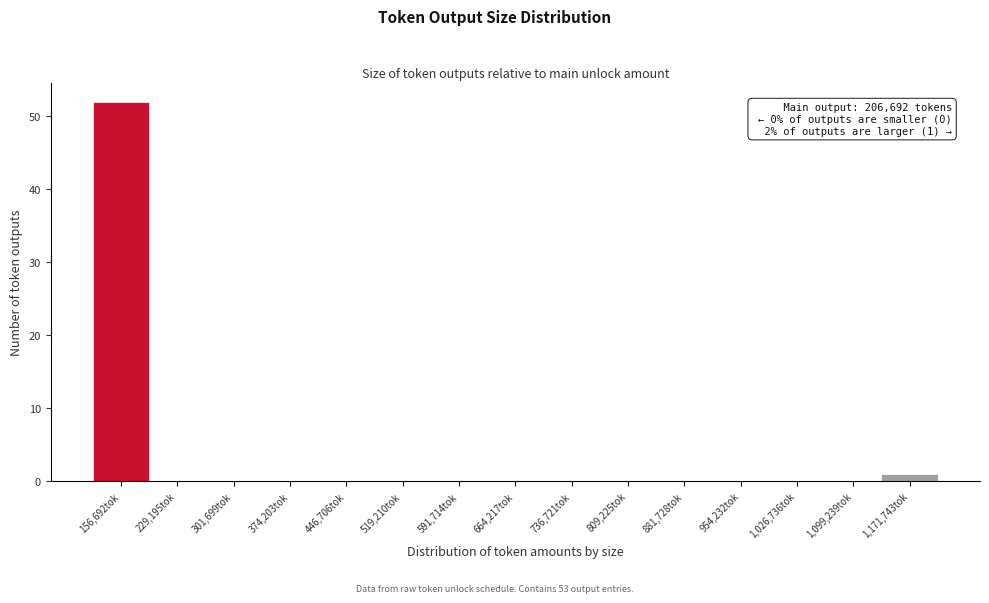

Reading left to right, list all the values displayed in this chart.

156,692tok=52	229,195tok=0	301,699tok=0	374,203tok=0	446,706tok=0	519,210tok=0	591,714tok=0	664,217tok=0	736,721tok=0	809,225tok=0	881,728tok=0	954,232tok=0	1,026,736tok=0	1,099,239tok=0	1,171,743tok=1